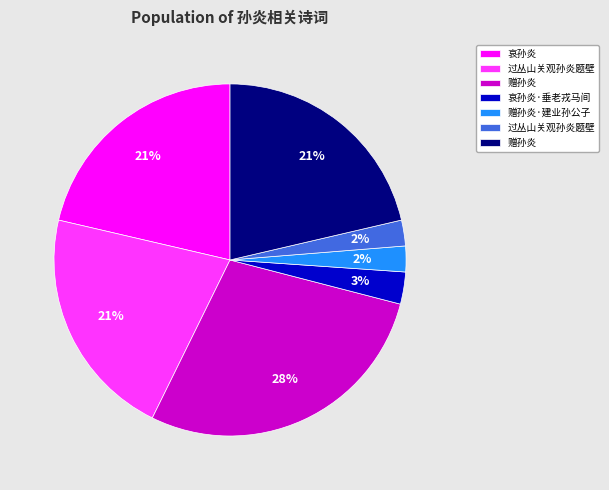

Does any single category account for the majority?

No